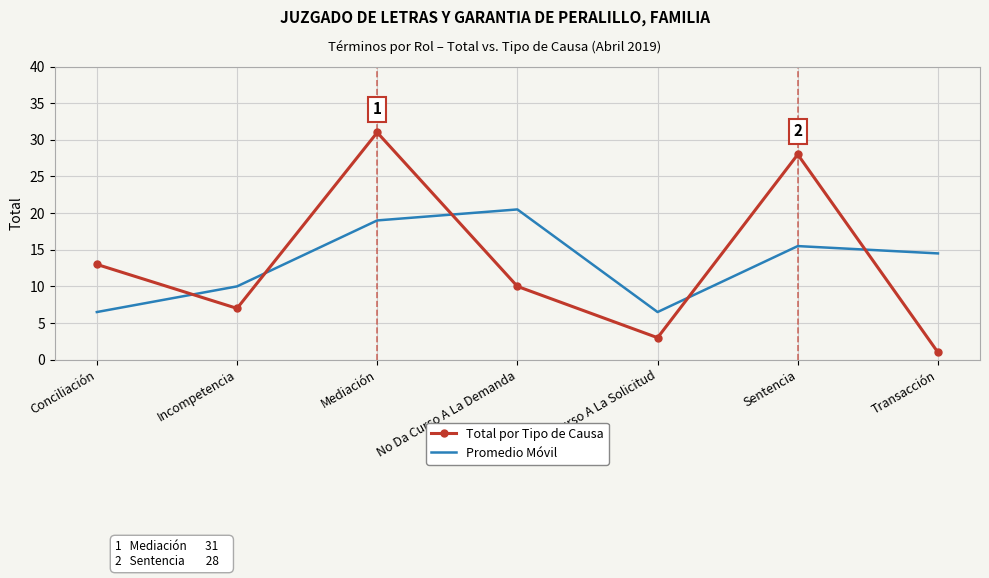

At how many categories does at least one series exceed 24?

2